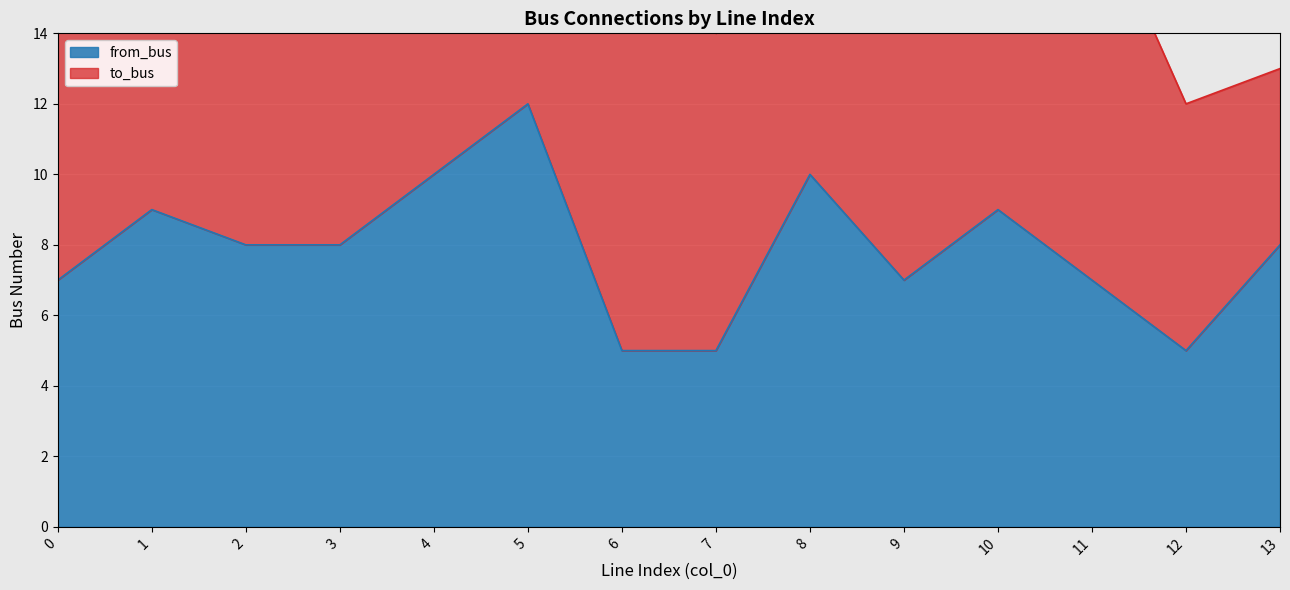

How many points are higher than both their immediate neighbors (excluding endpoints)?

4